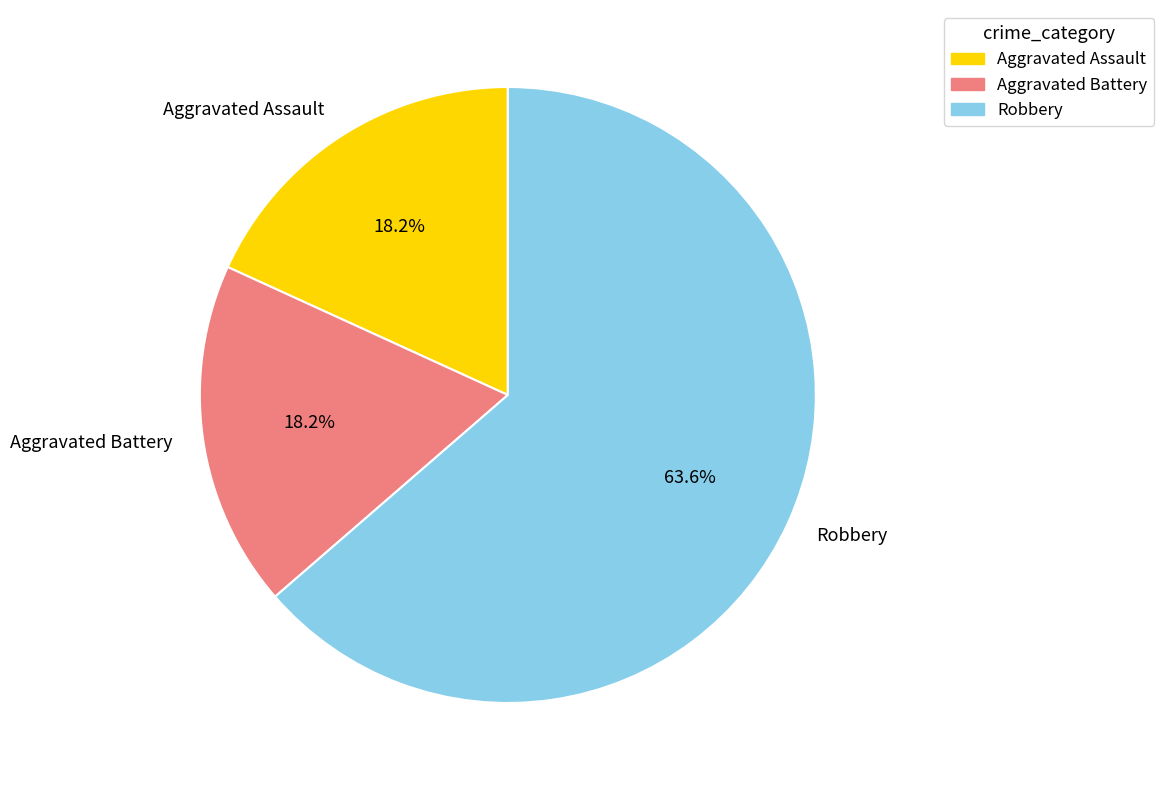

Which slice is the largest?

Robbery